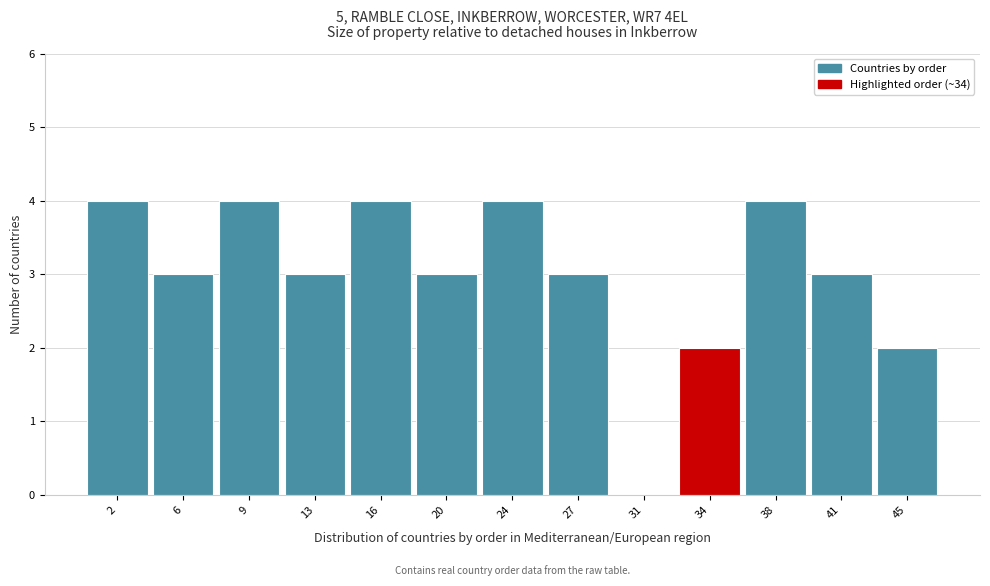

What is the height of the bar covering 39.5 to 43.0 on the x-axis? Neither the bar edges nor the heights are printed on the chart, so give them approximately, as read against the axes.

3